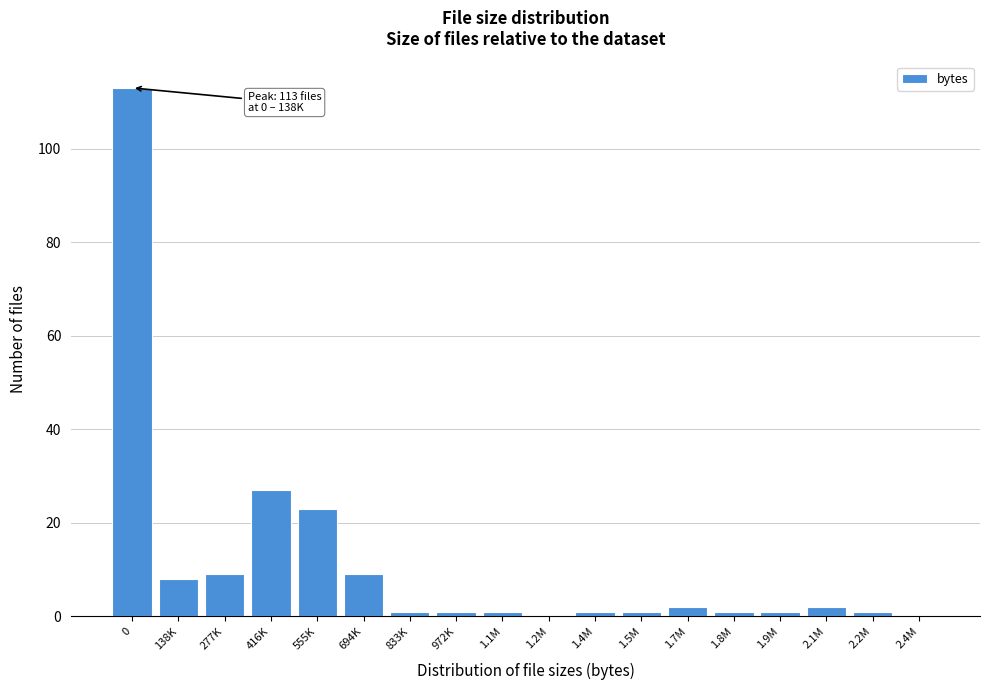

Reading left to right, extract all data points from this chart.

0=113	138K=8	277K=9	416K=27	555K=23	694K=9	833K=1	972K=1	1.1M=1	1.2M=0	1.4M=1	1.5M=1	1.7M=2	1.8M=1	1.9M=1	2.1M=2	2.2M=1	2.4M=0